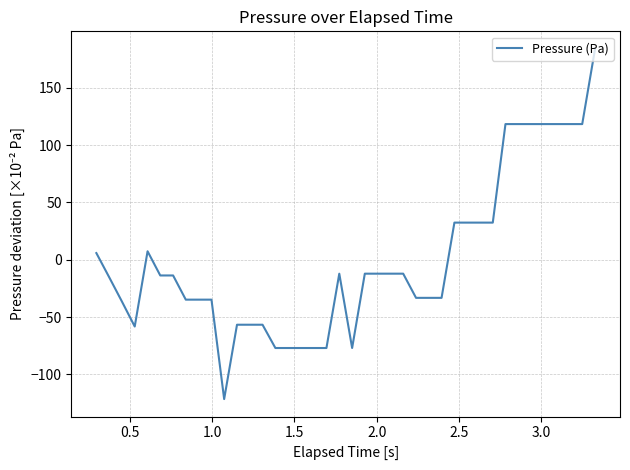

Does the chart display data point markers on the line(s)?

No